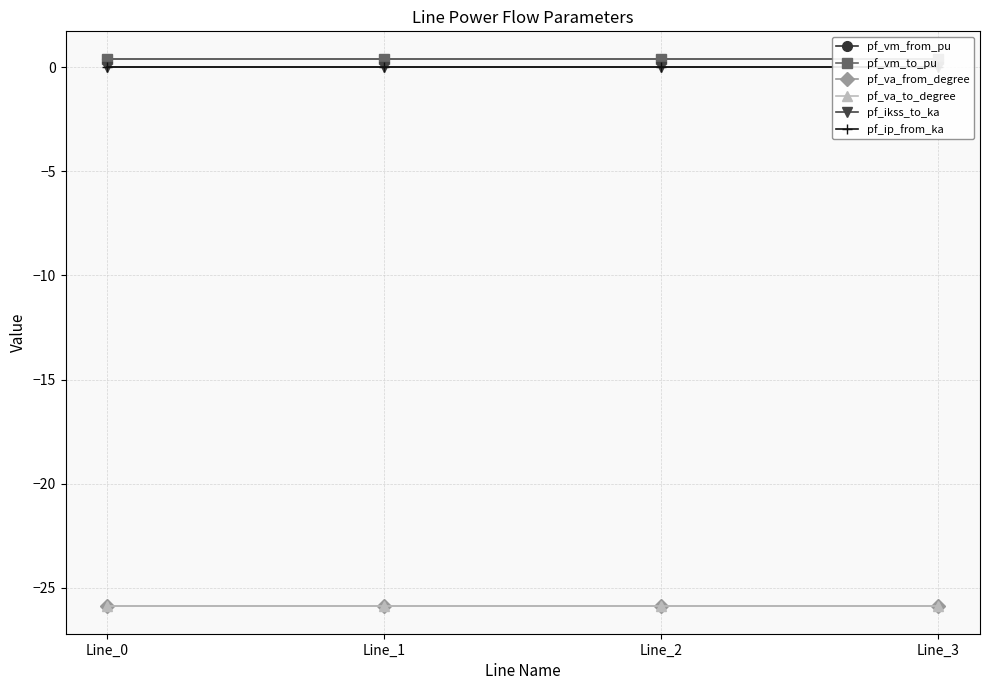

What is the greatest value displayed?

0.4